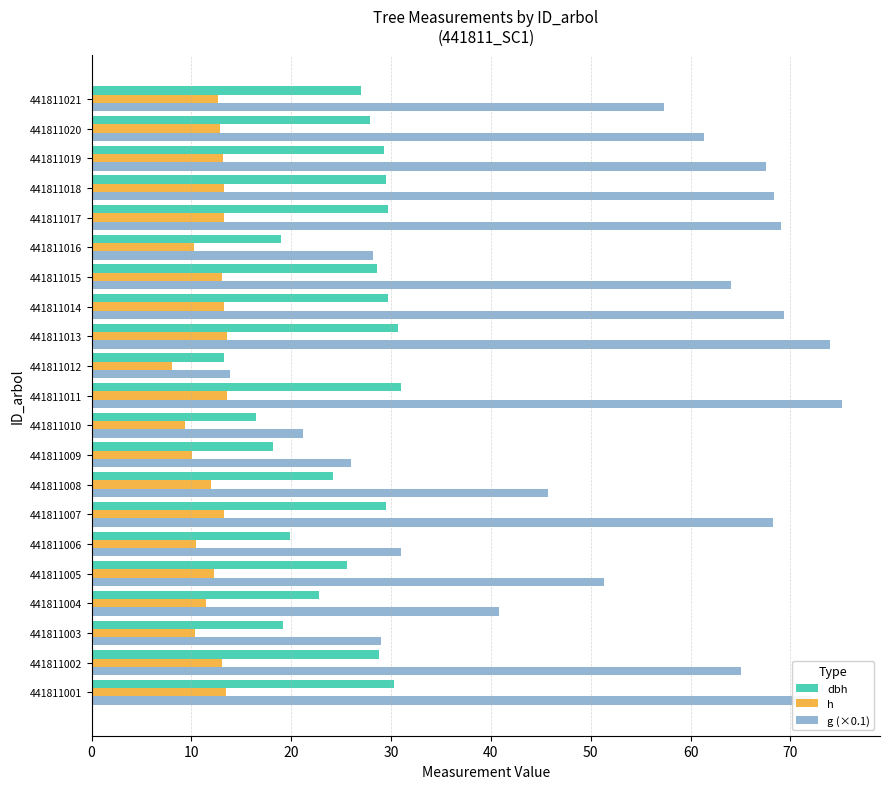

Read the g (×0.1) value at 441811011.

75.2